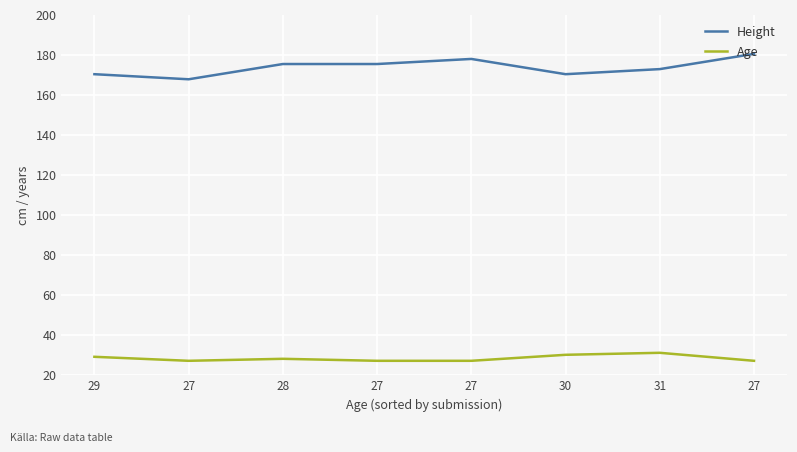

What is the smallest value displayed?

27.0